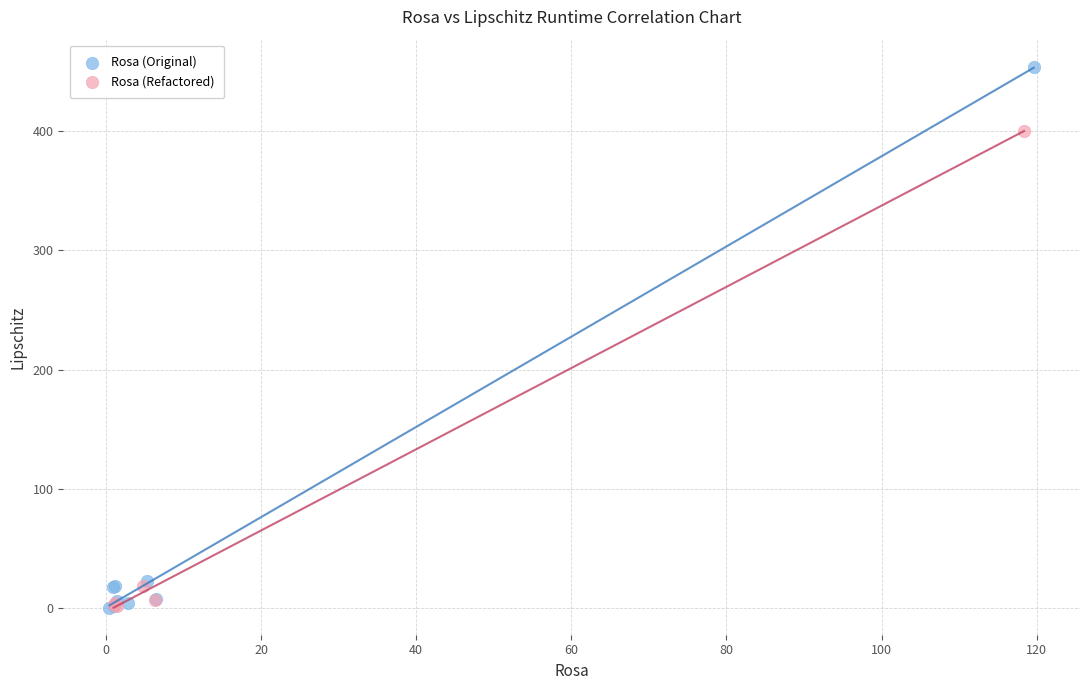

Which series reaches the maximum Y coordinate?

Rosa (Original)